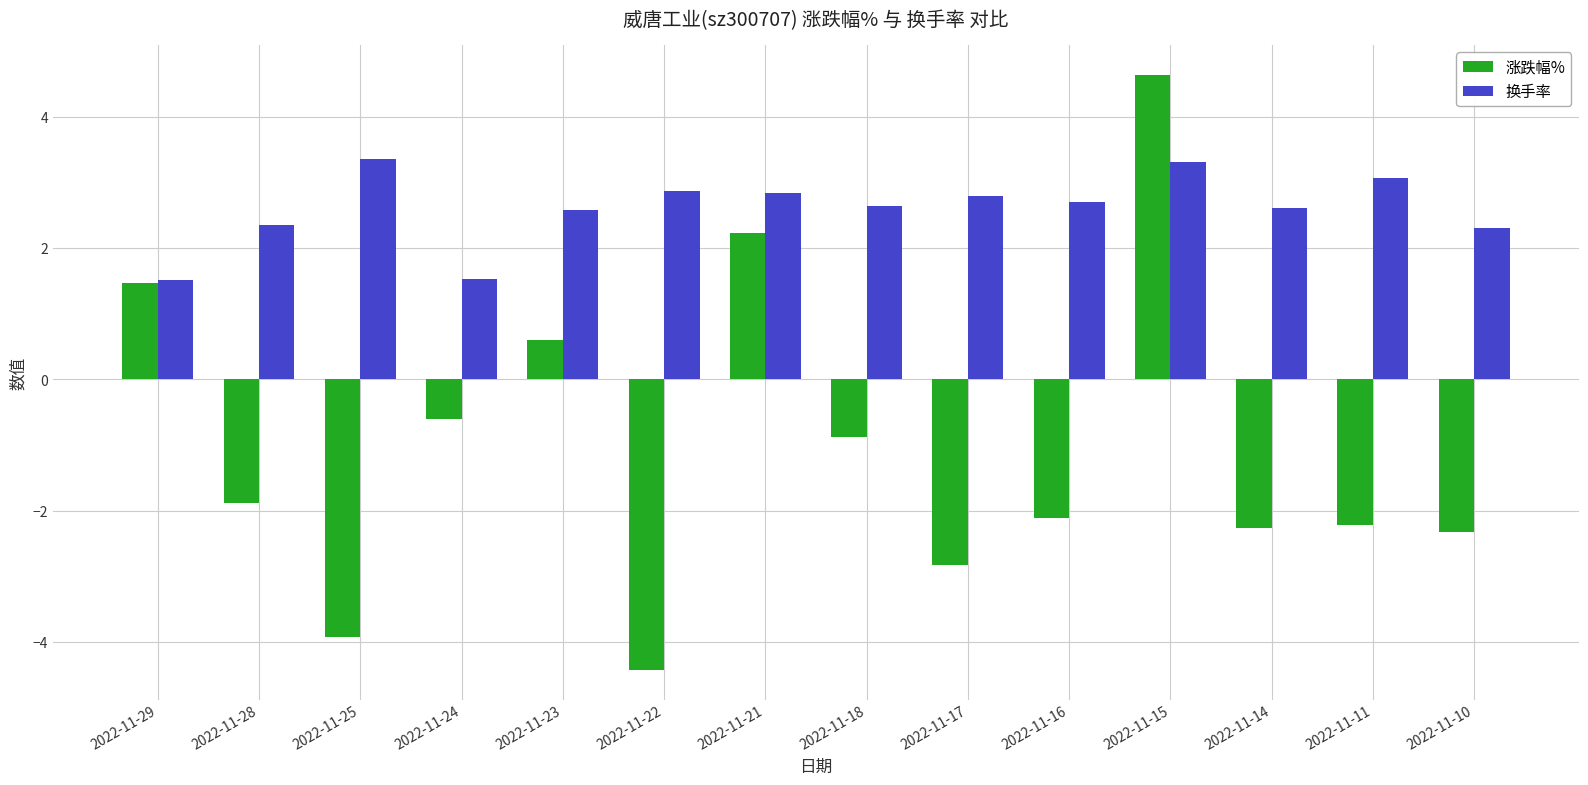

What is the sum of all 换手率 values?

36.6